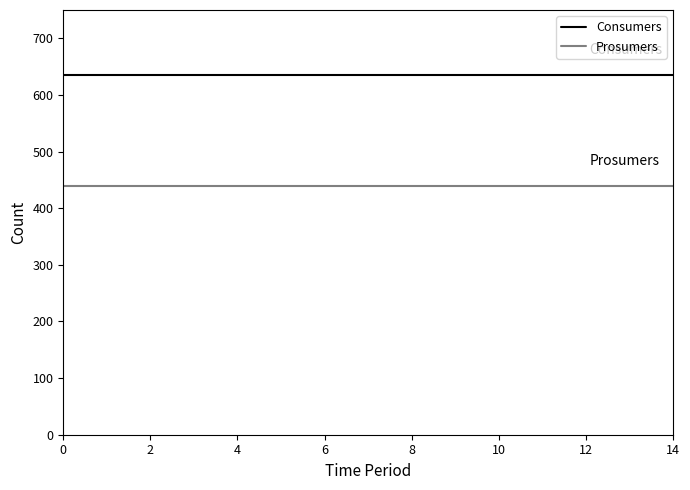

True or false: Consumers and Prosumers intersect in this chart.

False